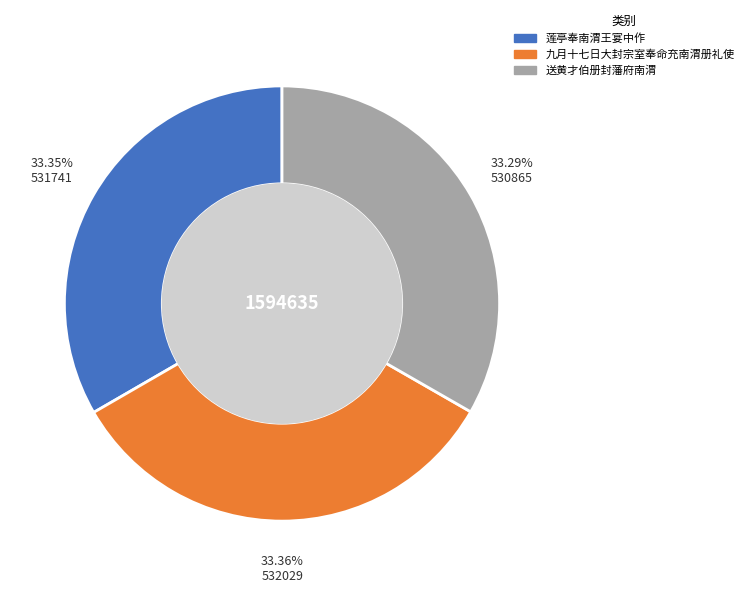

Do 莲亭奉南渭王宴中作 and 送黄才伯册封藩府南渭 together represent more than half of the pie?

Yes